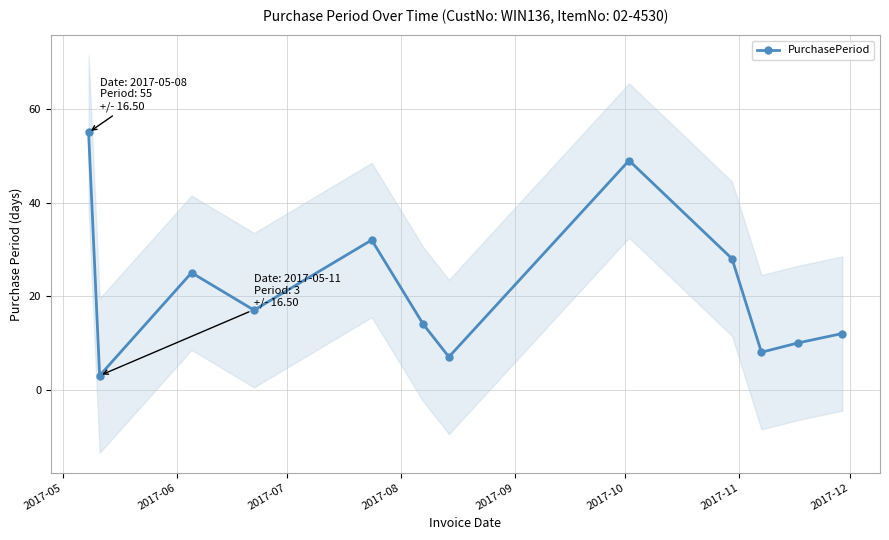

How many interior local valleys does the PurchasePeriod series have?

4